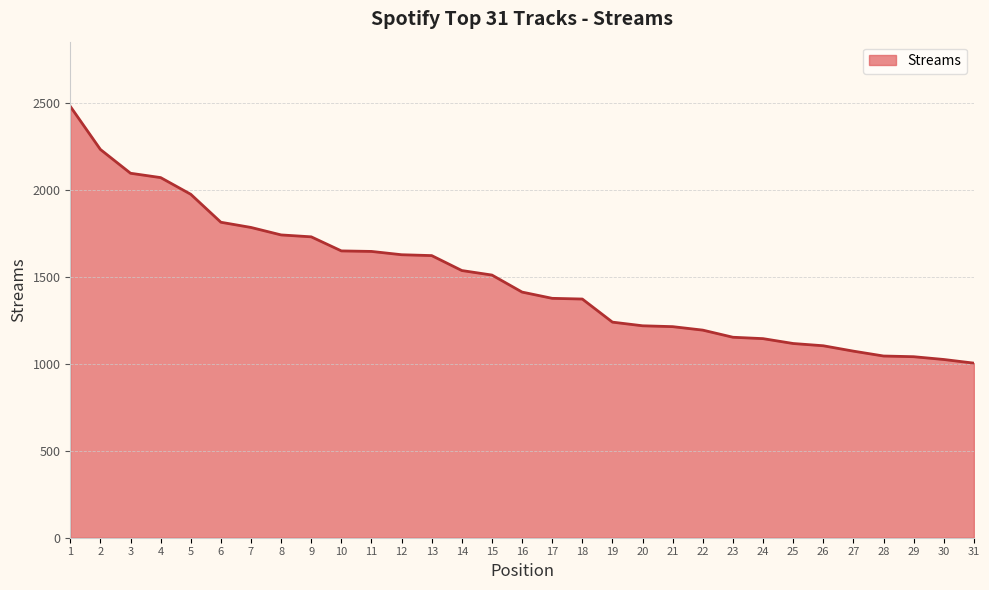

What is the change in value from 2 to 22?

-1040